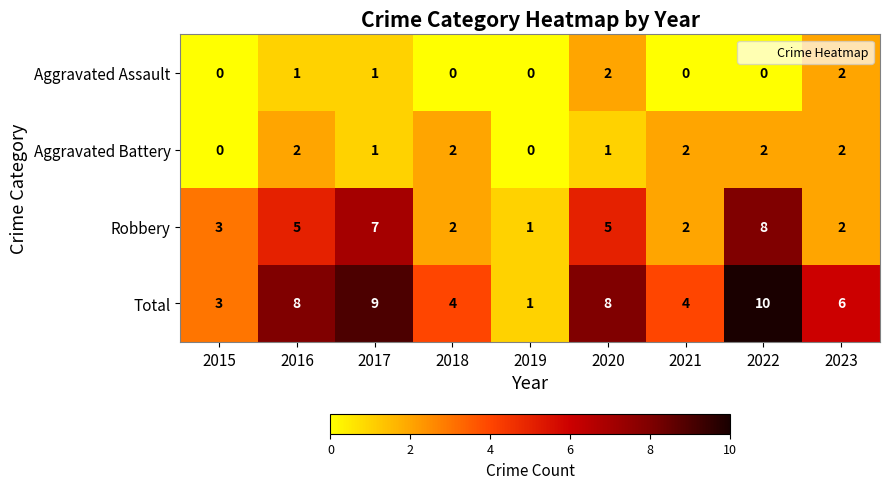

How many Total values are between 4 and 8?

5